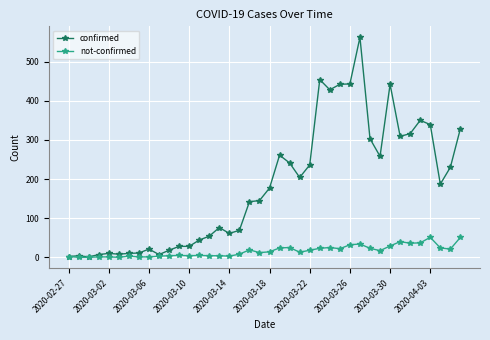

True or false: not-confirmed has more than 0 interior local peaks.

True